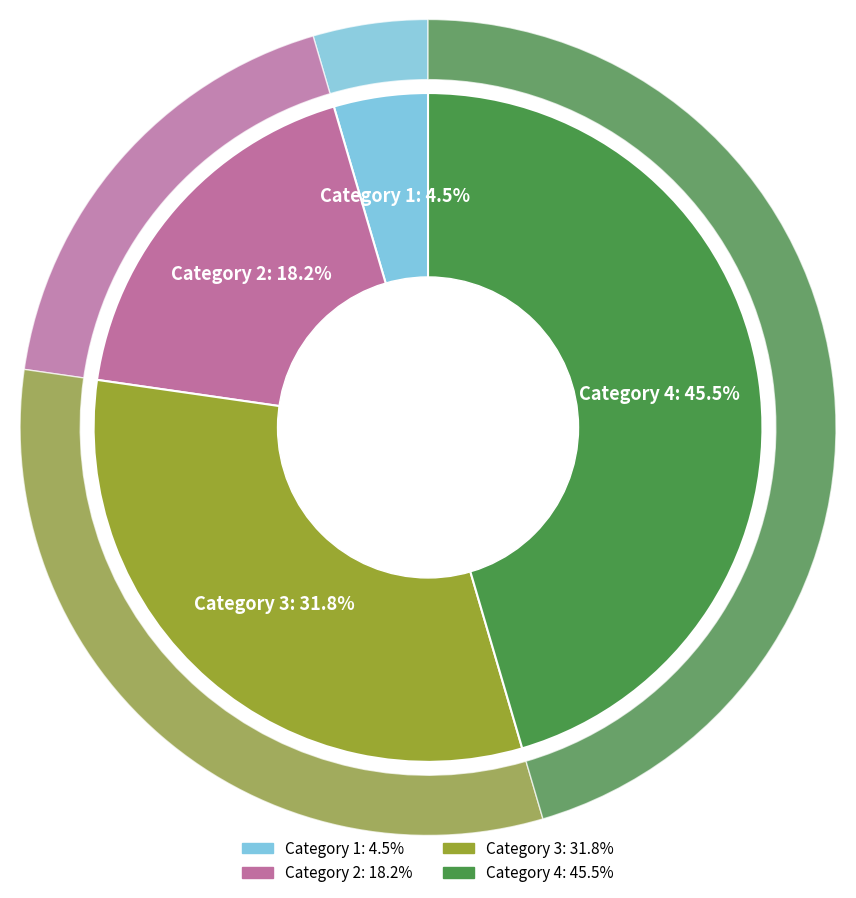

Rank the categories by value from highest to lowest.

Category 4, Category 3, Category 2, Category 1